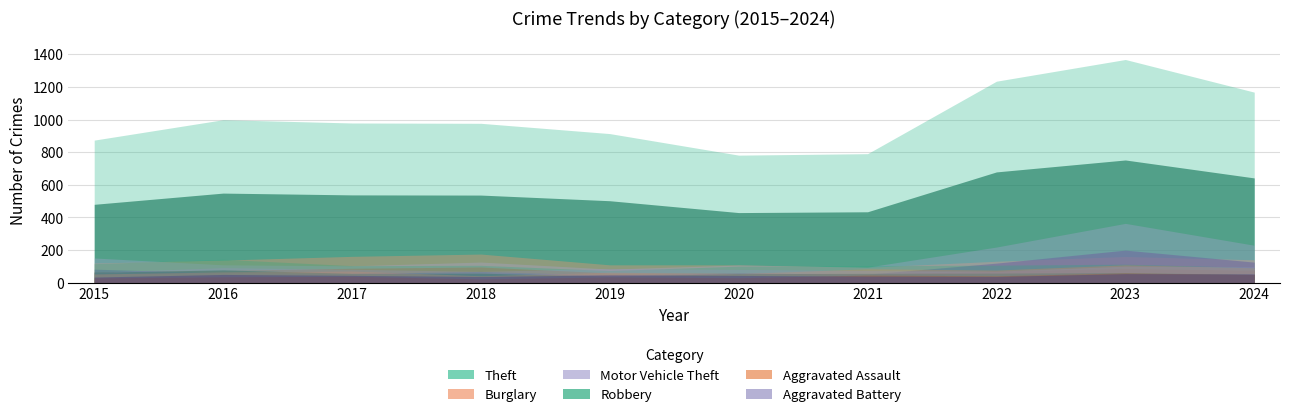

True or false: Theft has more than 1 points higher than both neighbors.

True